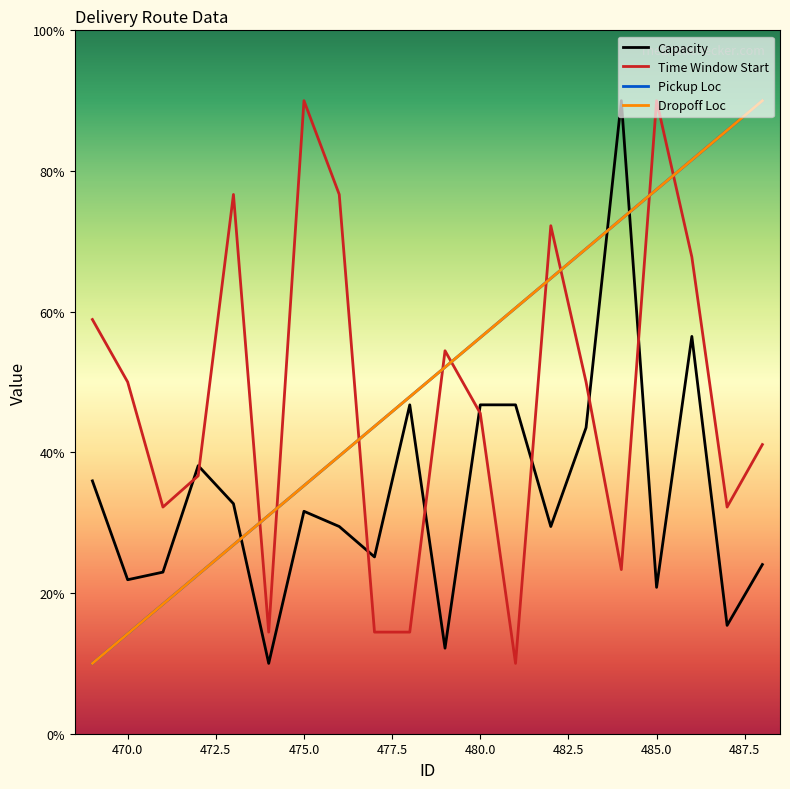

True or false: Capacity has more than 2 interior local peaks.

True